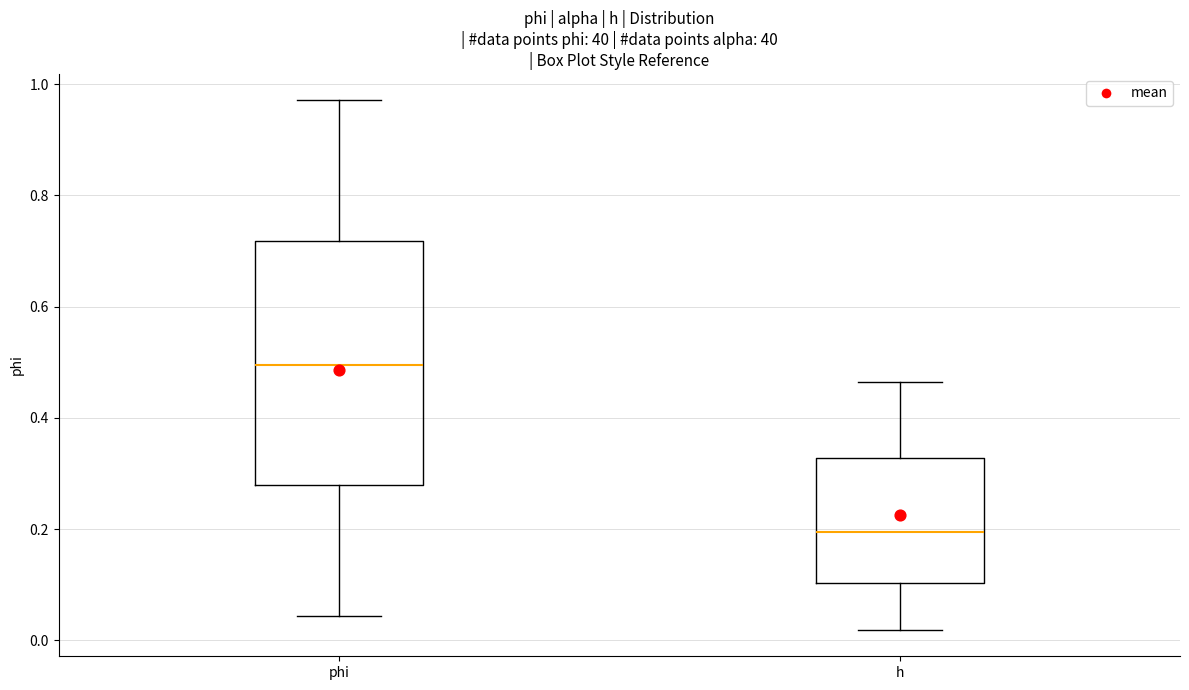

Reading left to right, read every box against the y-axis: the position of its median line, the range the box covers, and the ends of its whiskers. The values are not printed on the chart, so give them approximately, as read against the axis.

phi: median 0.50, box 0.28 to 0.72, whiskers 0.04 to 0.98
h: median 0.20, box 0.10 to 0.32, whiskers 0.02 to 0.46